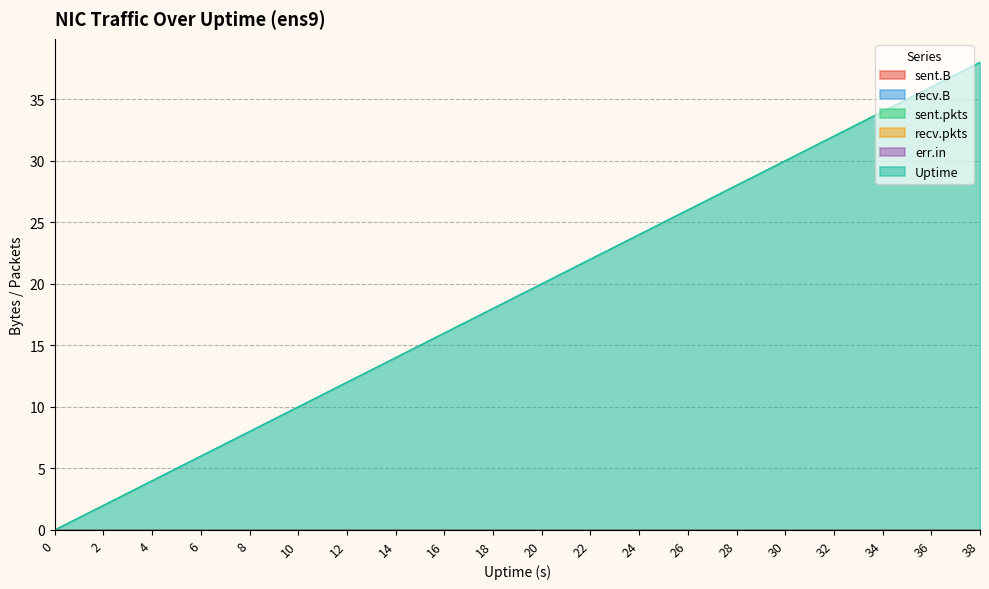

Rank the series at 22 from lowest to highest value.

sent.B, recv.B, sent.pkts, recv.pkts, err.in, Uptime